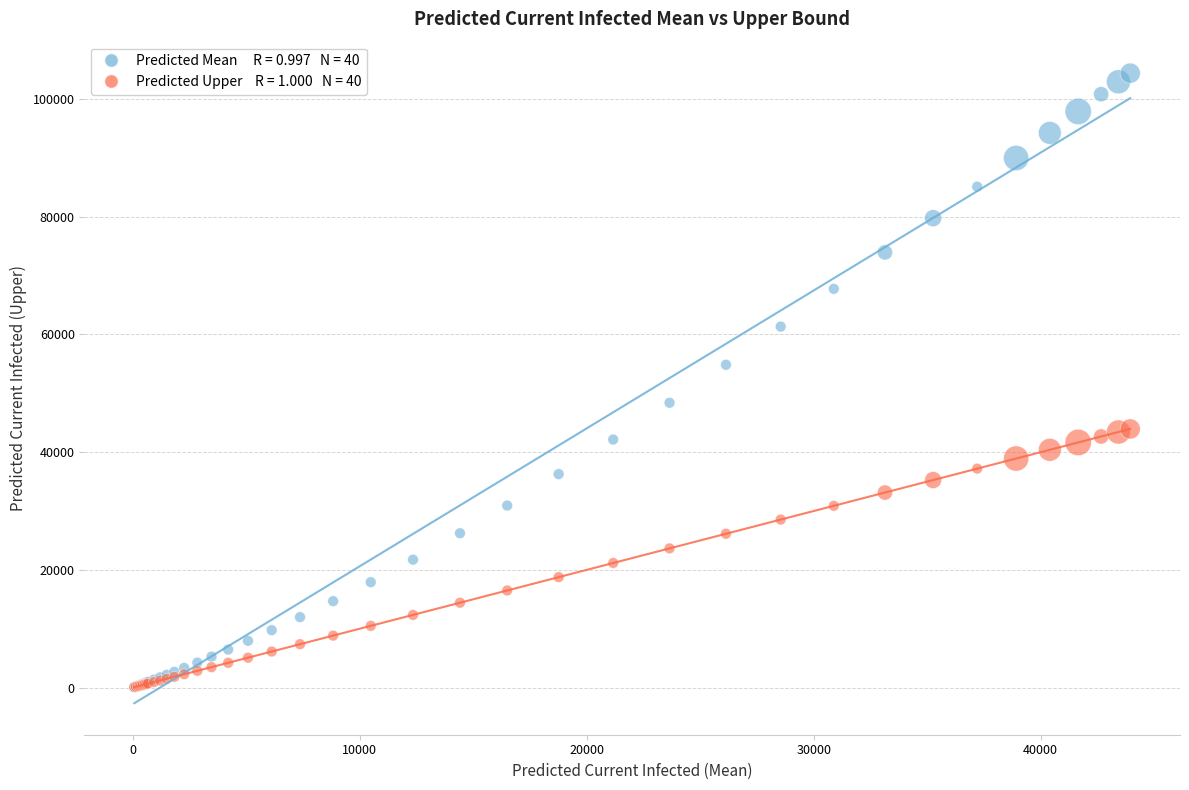

Across all series, what Y value is closest to 52235?

54847